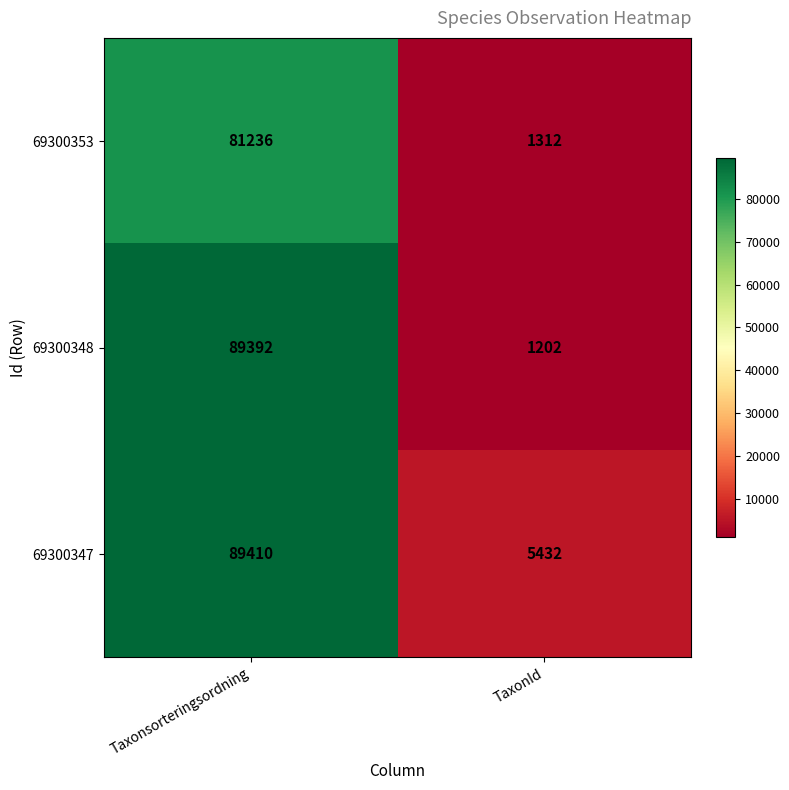

What is the average value of the 69300347 series?

47421